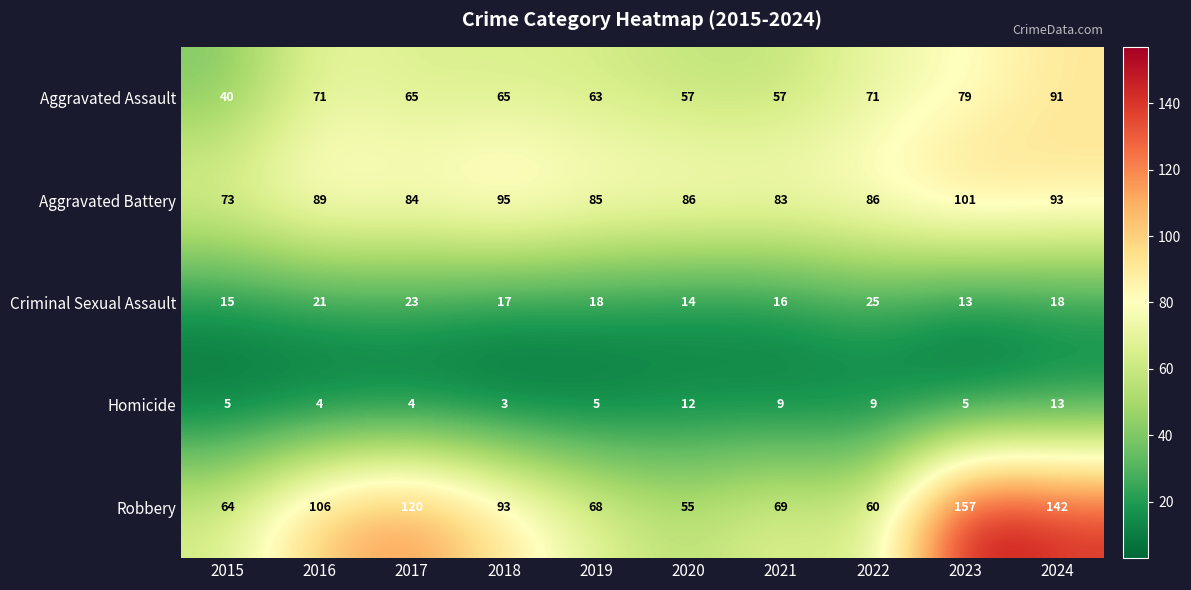

What is the minimum value shown in the chart?

3